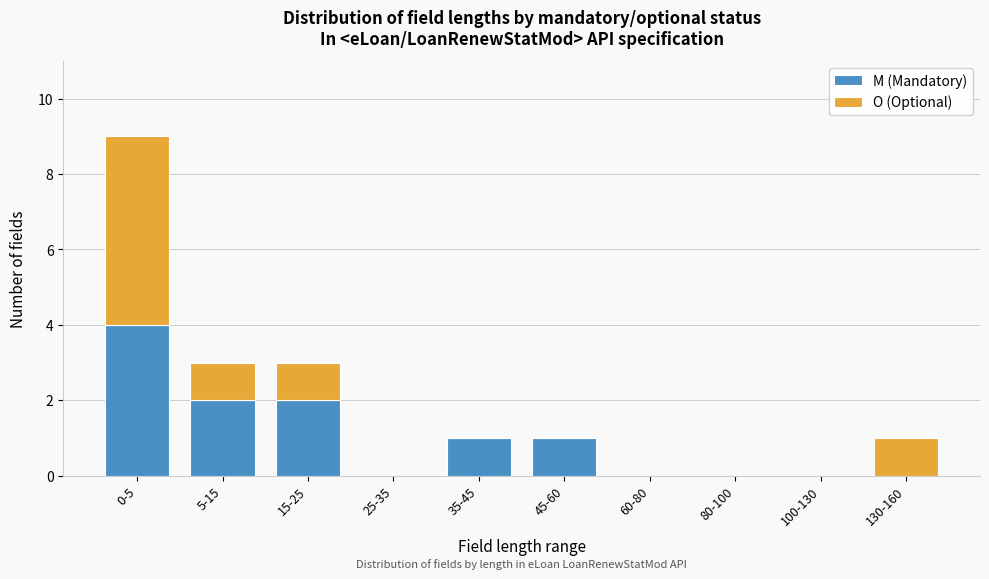

Reading left to right, what are the values for M (Mandatory)?

0-5=4	5-15=2	15-25=2	25-35=0	35-45=1	45-60=1	60-80=0	80-100=0	100-130=0	130-160=0